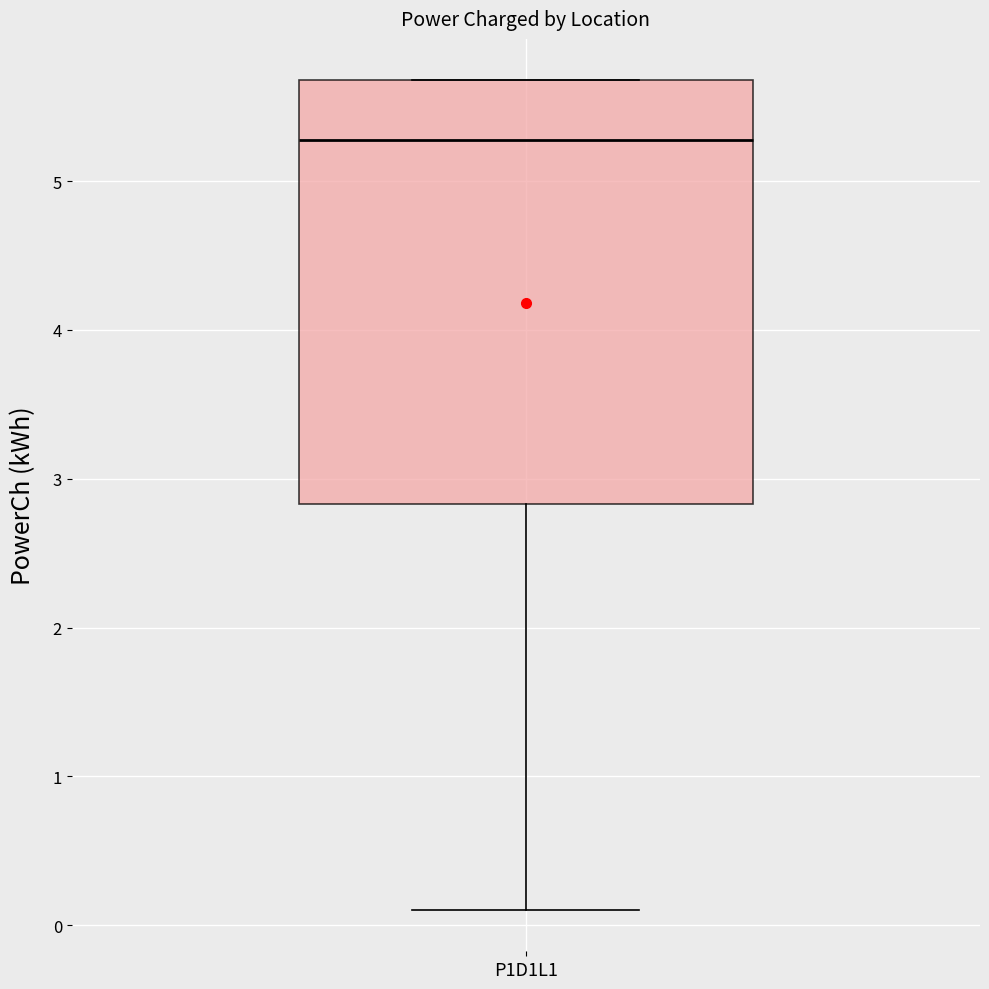

Transcribe this box plot: give where the median line is, the range the box spans, and where the two whiskers end, as read against the y-axis. The values are not printed on the chart, so give them approximately, as read against the axis.

median 5.3, box 2.8 to 5.7, whiskers 0.1 to 5.7